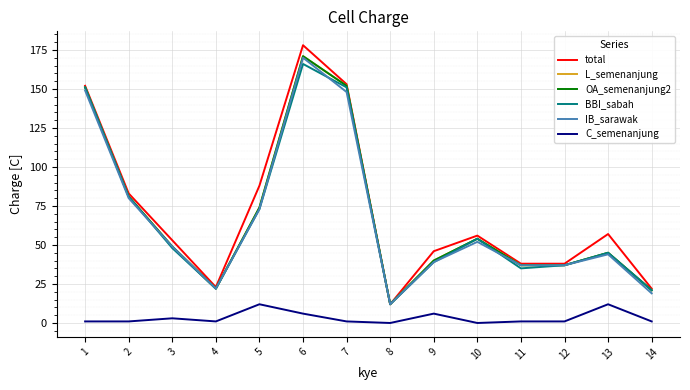

The value of BBI_sabah at 8 is 3. True or false?

False